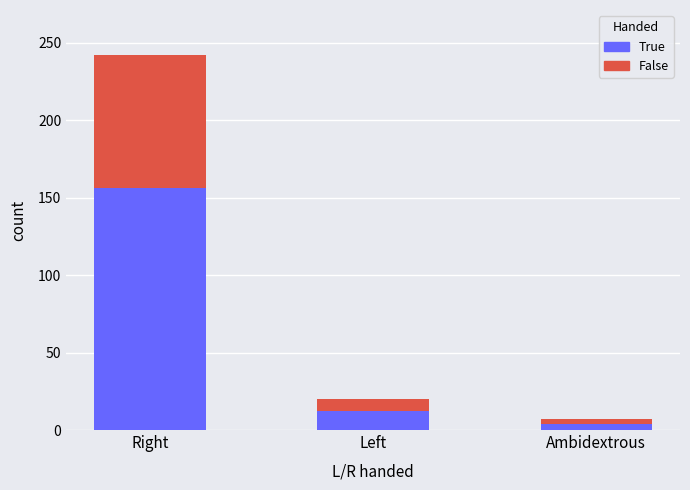

Reading left to right, what are the values for True?

156	12	4